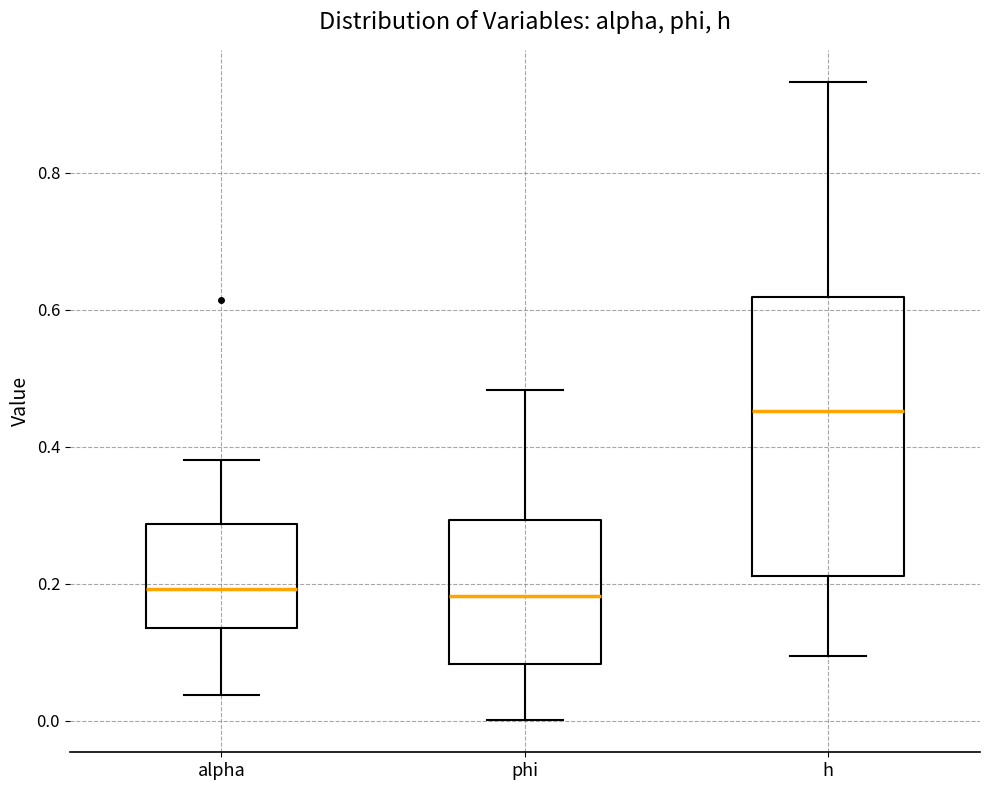

Reading left to right, read every box against the y-axis: the position of its median line, the range the box covers, and the ends of its whiskers. The values are not printed on the chart, so give them approximately, as read against the axis.

alpha: median 0.20, box 0.14 to 0.28, whiskers 0.04 to 0.38
phi: median 0.18, box 0.08 to 0.30, whiskers 0.00 to 0.48
h: median 0.46, box 0.22 to 0.62, whiskers 0.10 to 0.94